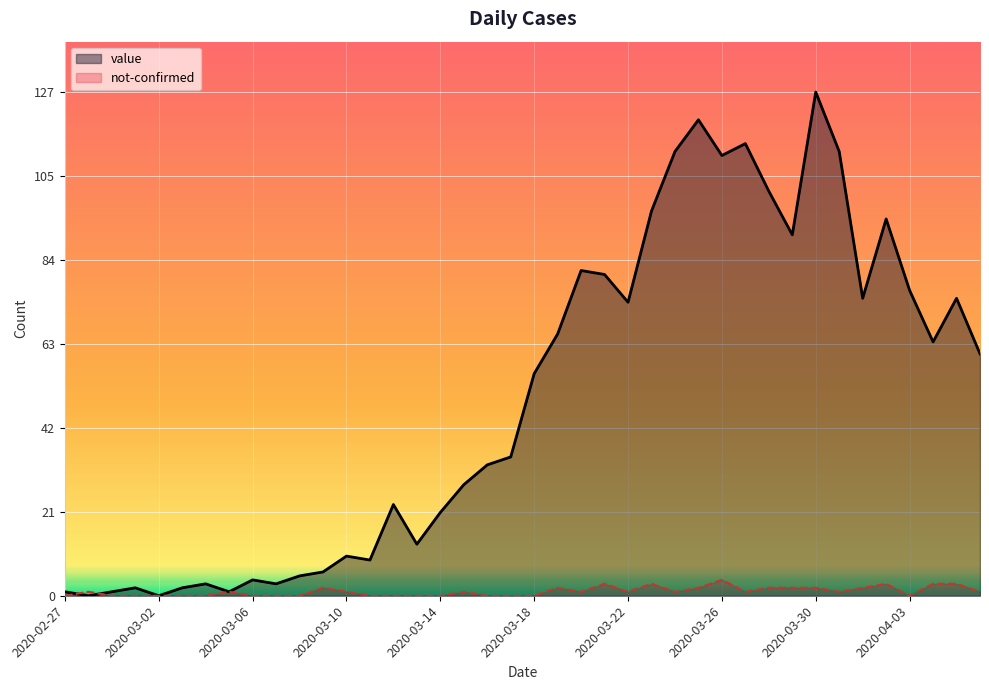

What is the sum of all not-confirmed values?

43